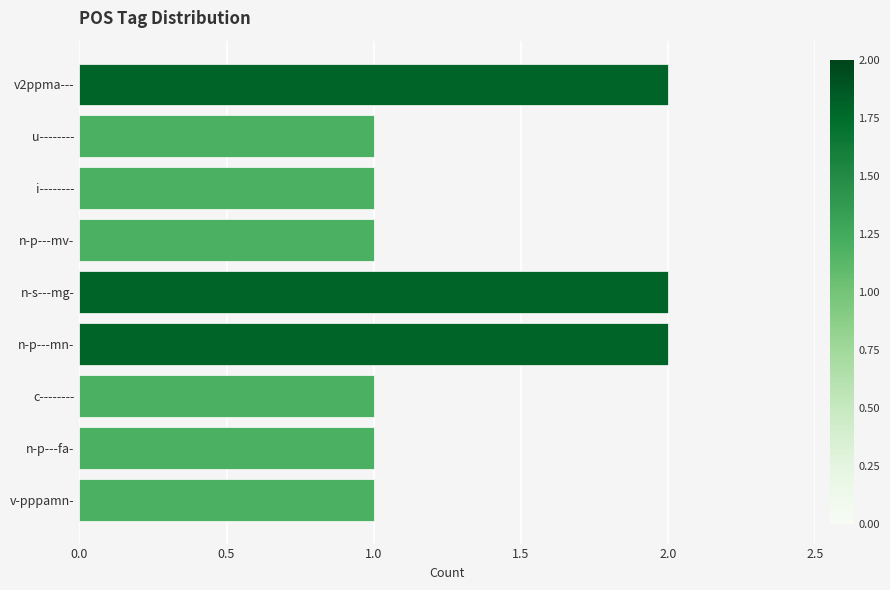

Approximately how many times larger is the value at u-------- compared to n-p---mn-?

0.5